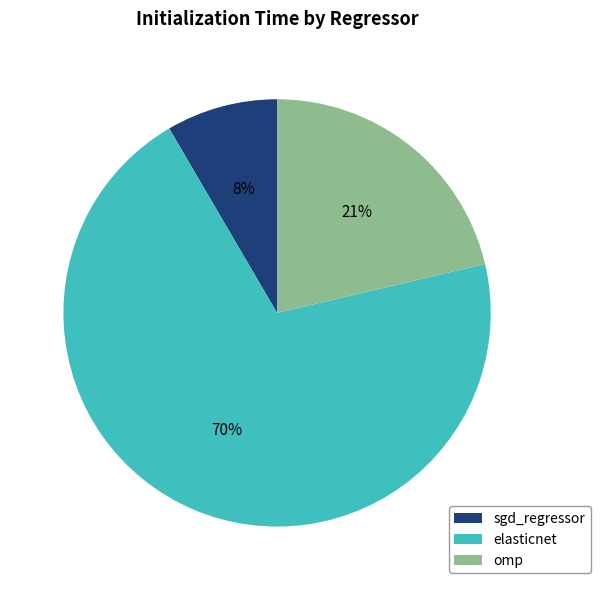

Which category has the biggest portion of the pie?

elasticnet